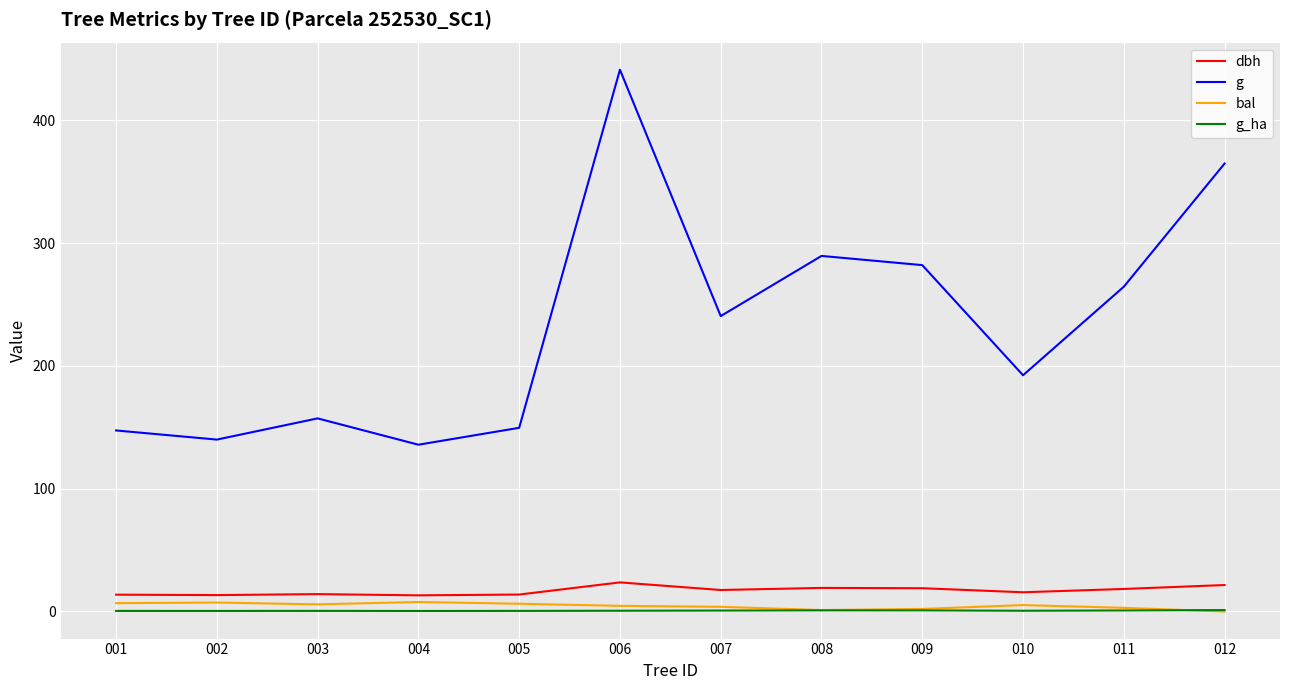

Which series has the largest range (max minus min)?

g